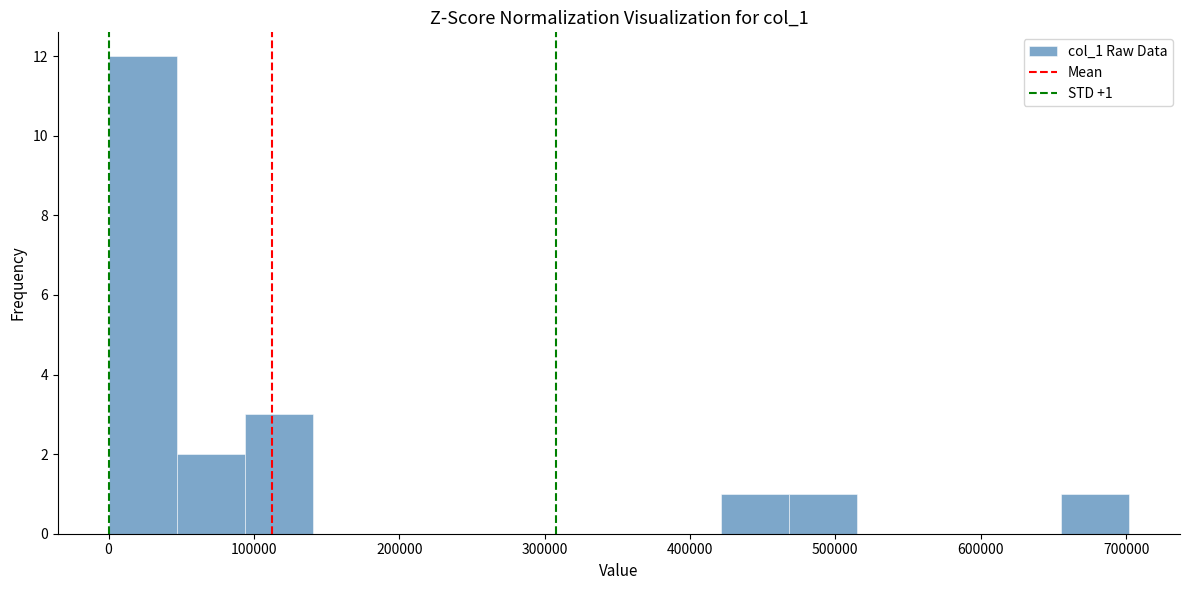

Over which range of the x-axis is the bar tallest?

0 to 50000